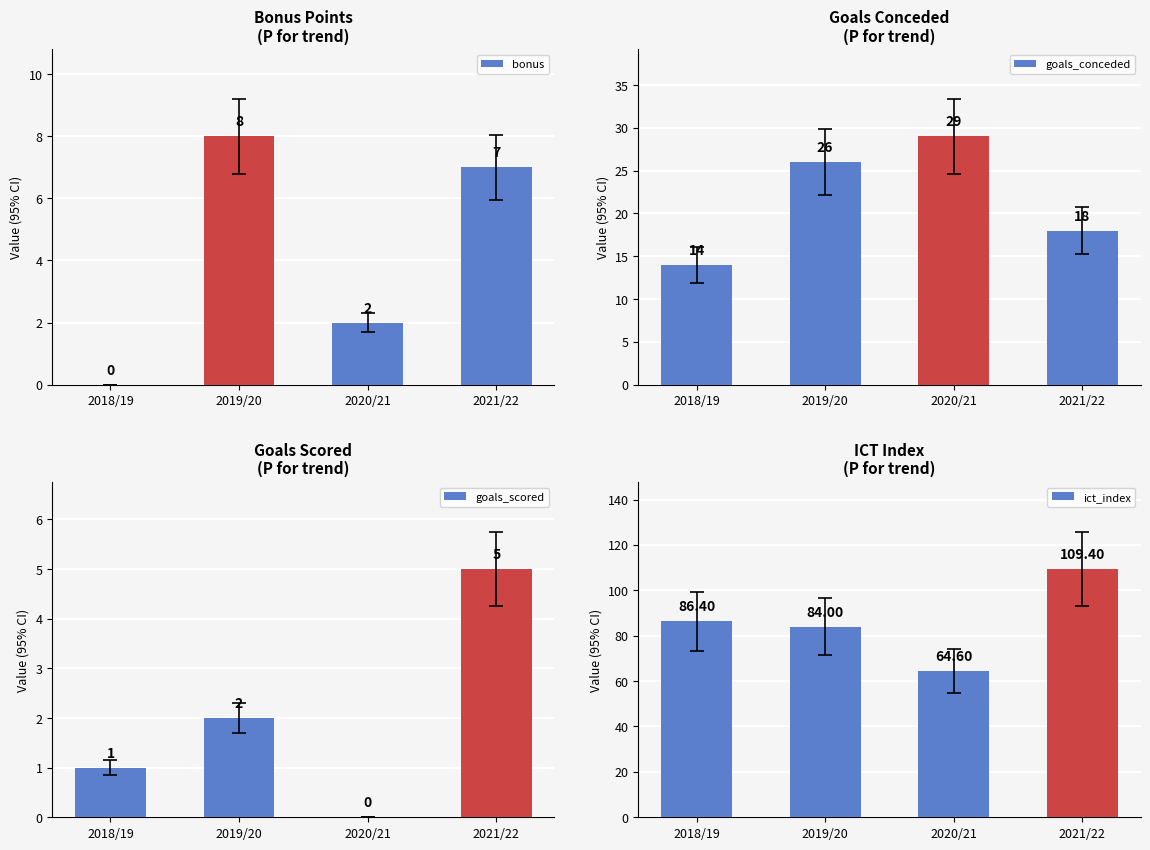

What is the highest value of the goals_conceded series?

29